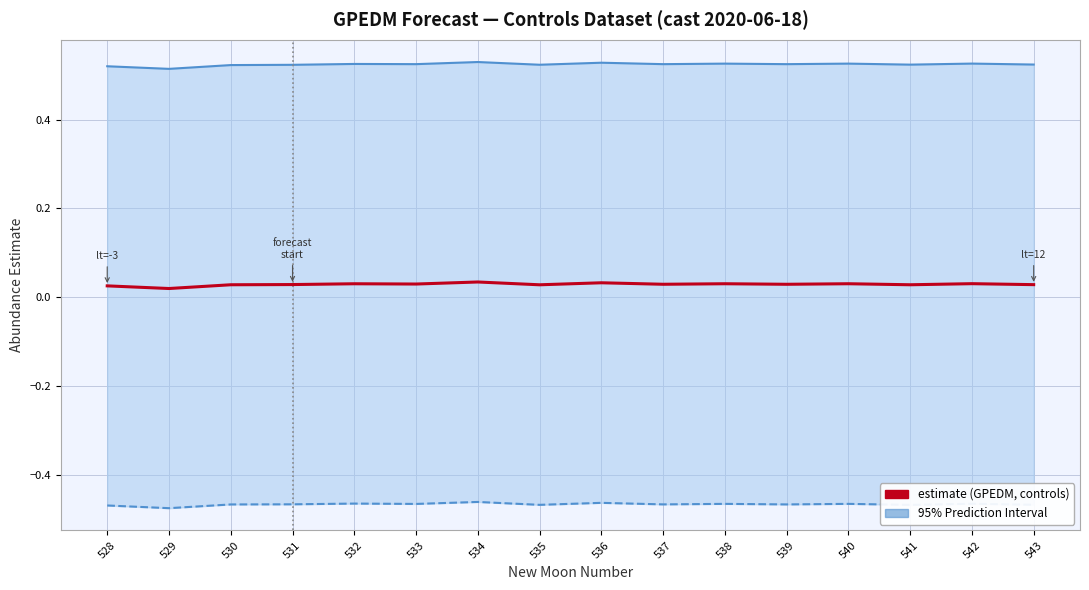

What is the sum of the lower_pi values at 540 and 535?

-0.9